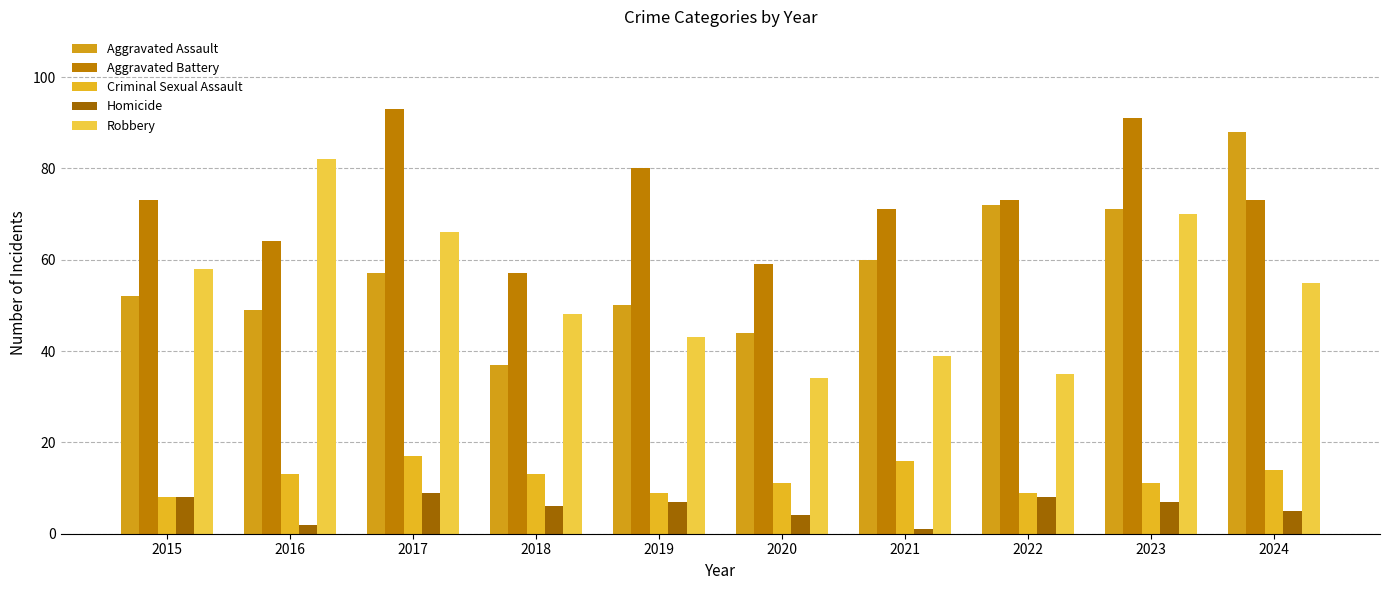

Reading right to left, extract all data points from this chart.

Aggravated Assault: 2024=88	2023=71	2022=72	2021=60	2020=44	2019=50	2018=37	2017=57	2016=49	2015=52
Aggravated Battery: 2024=73	2023=91	2022=73	2021=71	2020=59	2019=80	2018=57	2017=93	2016=64	2015=73
Criminal Sexual Assault: 2024=14	2023=11	2022=9	2021=16	2020=11	2019=9	2018=13	2017=17	2016=13	2015=8
Homicide: 2024=5	2023=7	2022=8	2021=1	2020=4	2019=7	2018=6	2017=9	2016=2	2015=8
Robbery: 2024=55	2023=70	2022=35	2021=39	2020=34	2019=43	2018=48	2017=66	2016=82	2015=58